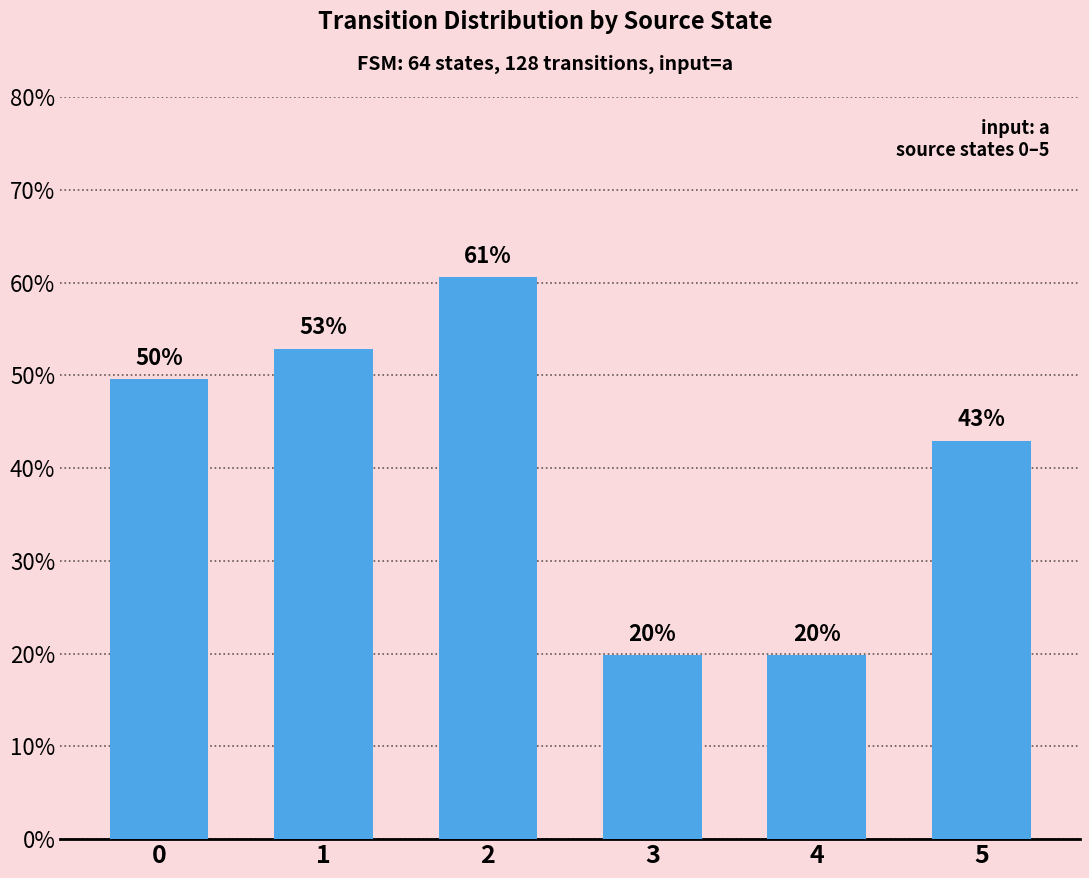

The value at 1 is 52.9. True or false?

True